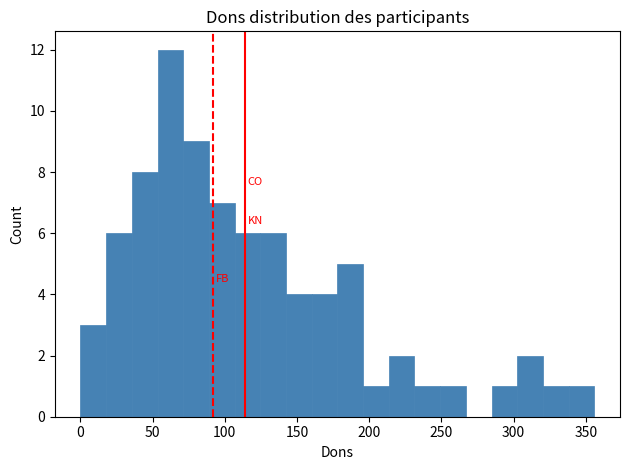

Around what value on the x-axis is the tallest bar? Give the approximate position of its centre, as read against the axis.

60